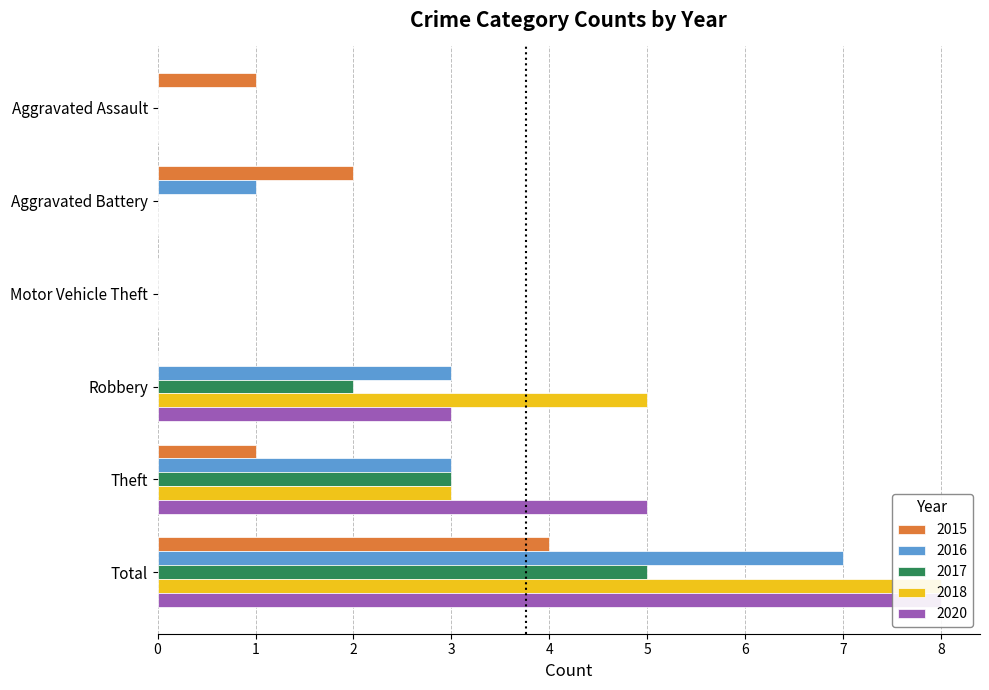

What is the label of the 6th bar from the right?

Aggravated Assault